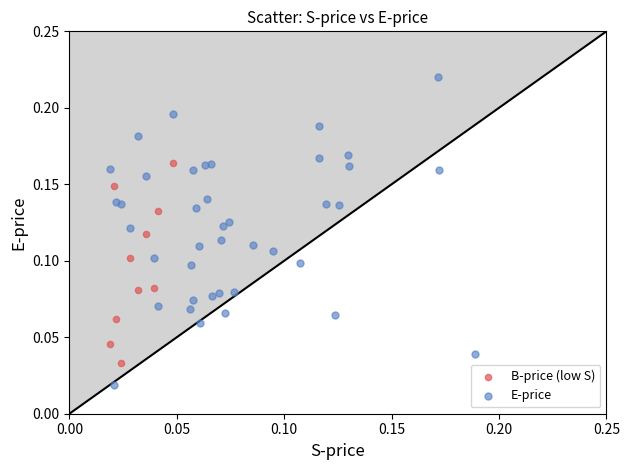

Which series contains the lowest Y value?

E-price